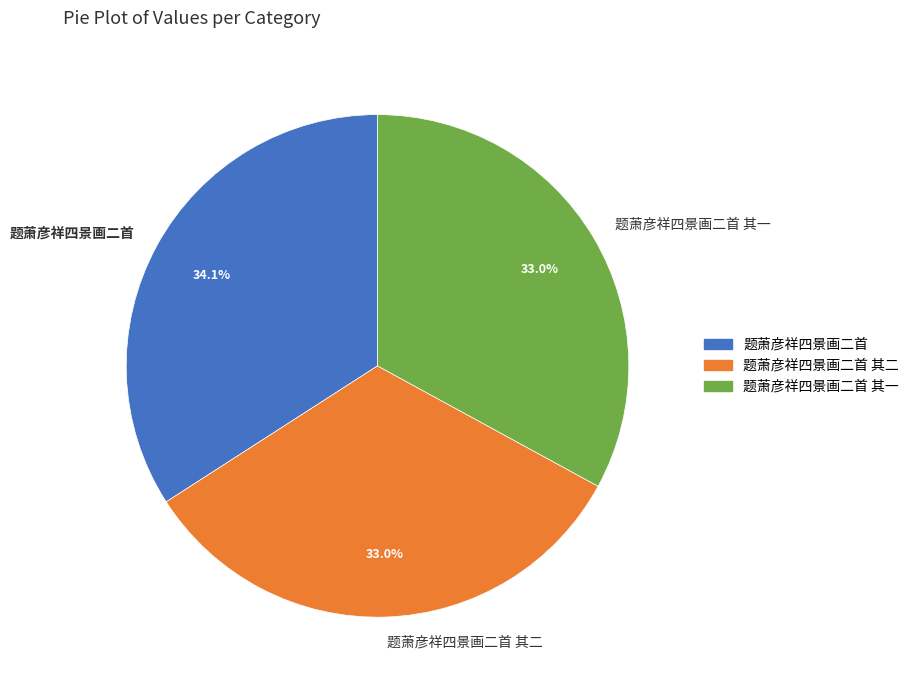

True or false: 题萧彦祥四景画二首 其二 accounts for 40% of the total.

False